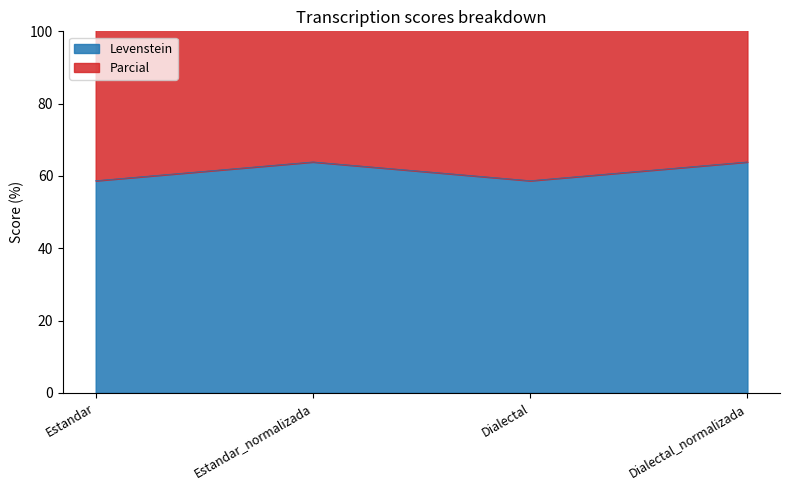

What is the difference between the maximum and minimum values in the Levenstein series?

5.2